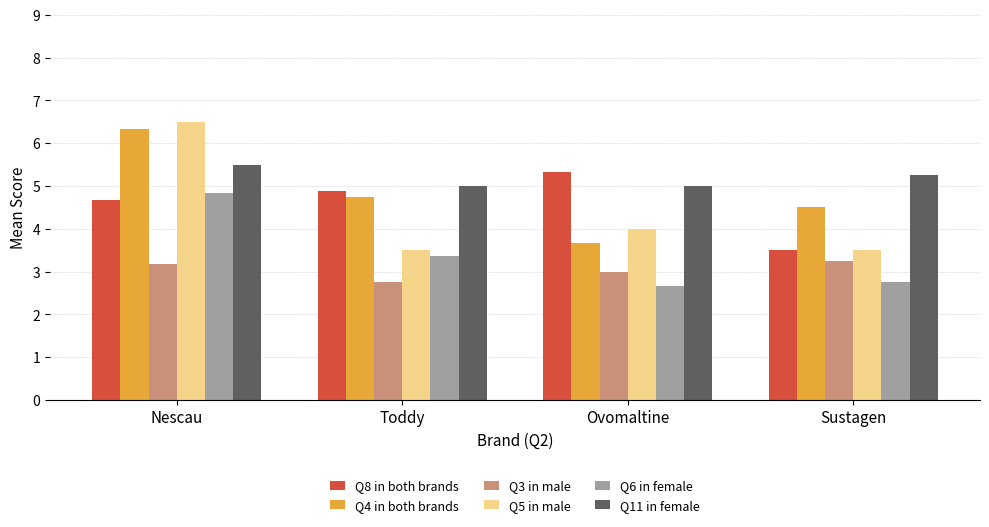

Rank the series by their maximum value, from highest to lowest.

Q5 in male, Q4 in both brands, Q11 in female, Q8 in both brands, Q6 in female, Q3 in male